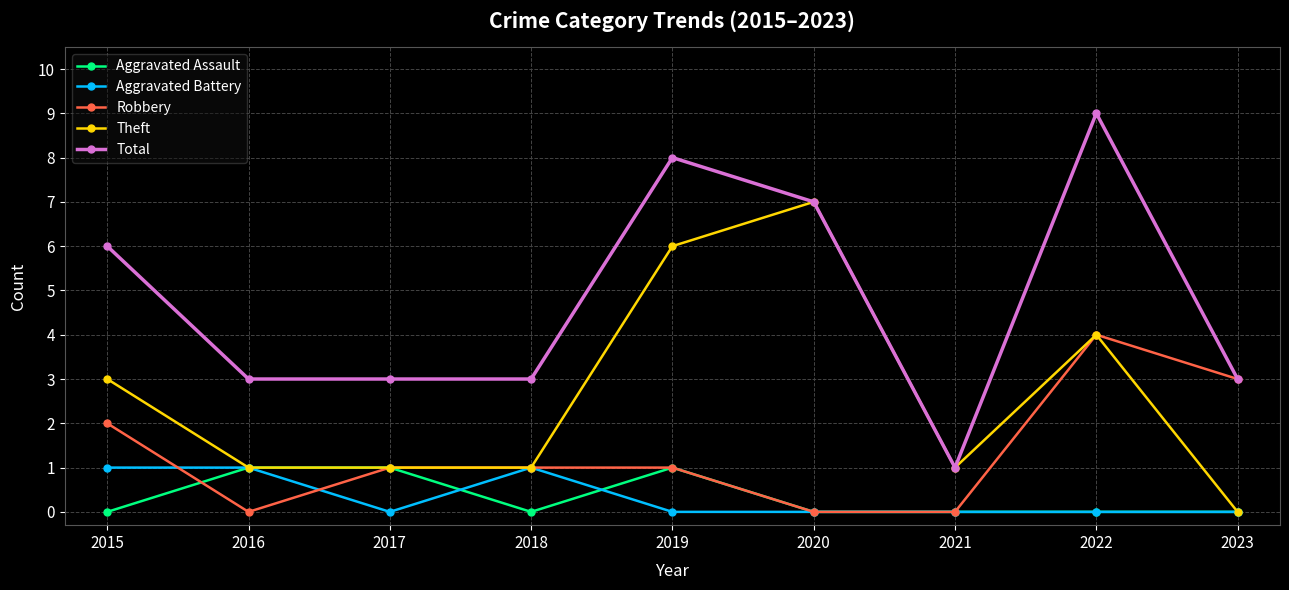

What is the highest value of the Theft series?

7